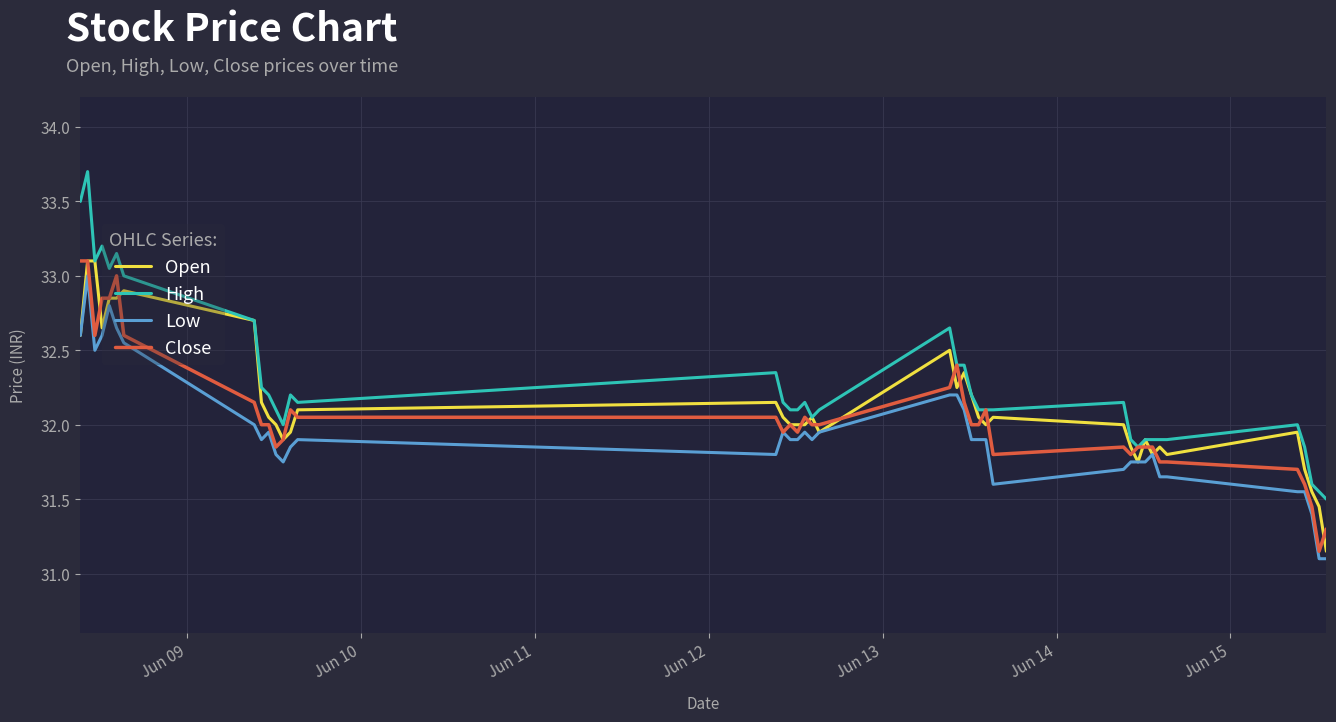

True or false: Low and High cross at least once.

False